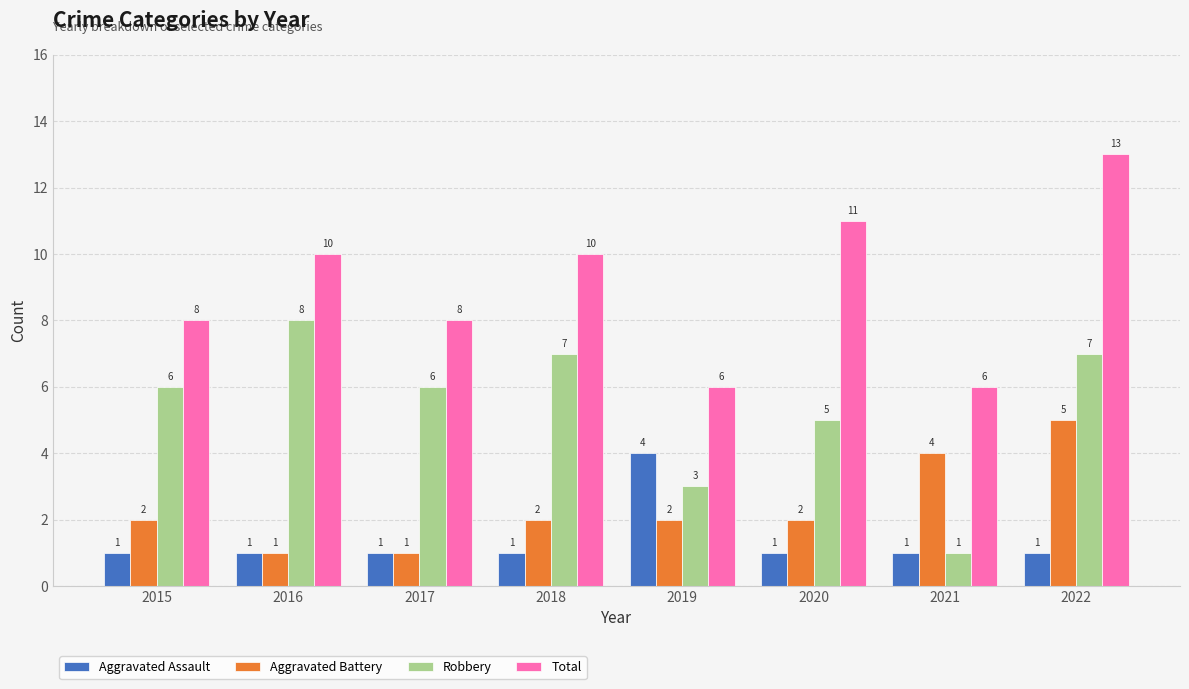

What are all the series names shown in the legend?

Aggravated Assault, Aggravated Battery, Robbery, Total